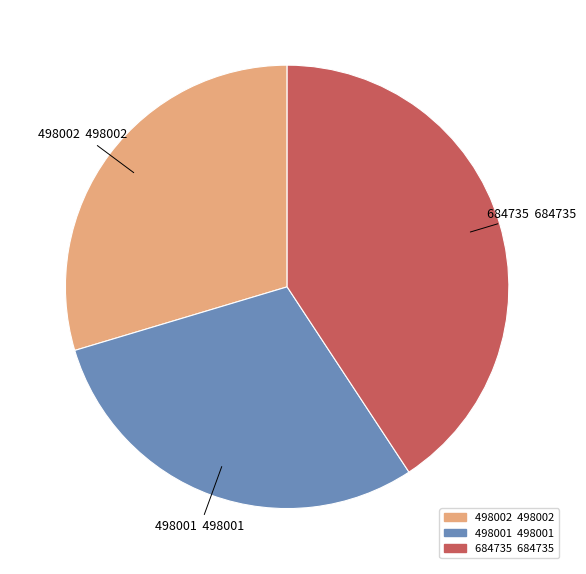

Does any single category account for the majority?

No